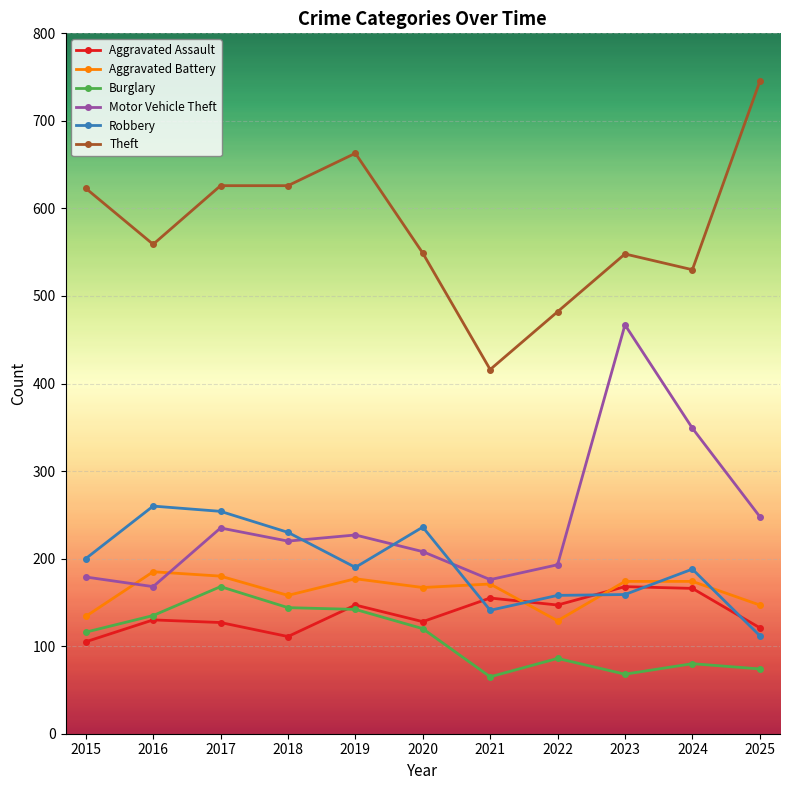

What are all the series names shown in the legend?

Aggravated Assault, Aggravated Battery, Burglary, Motor Vehicle Theft, Robbery, Theft